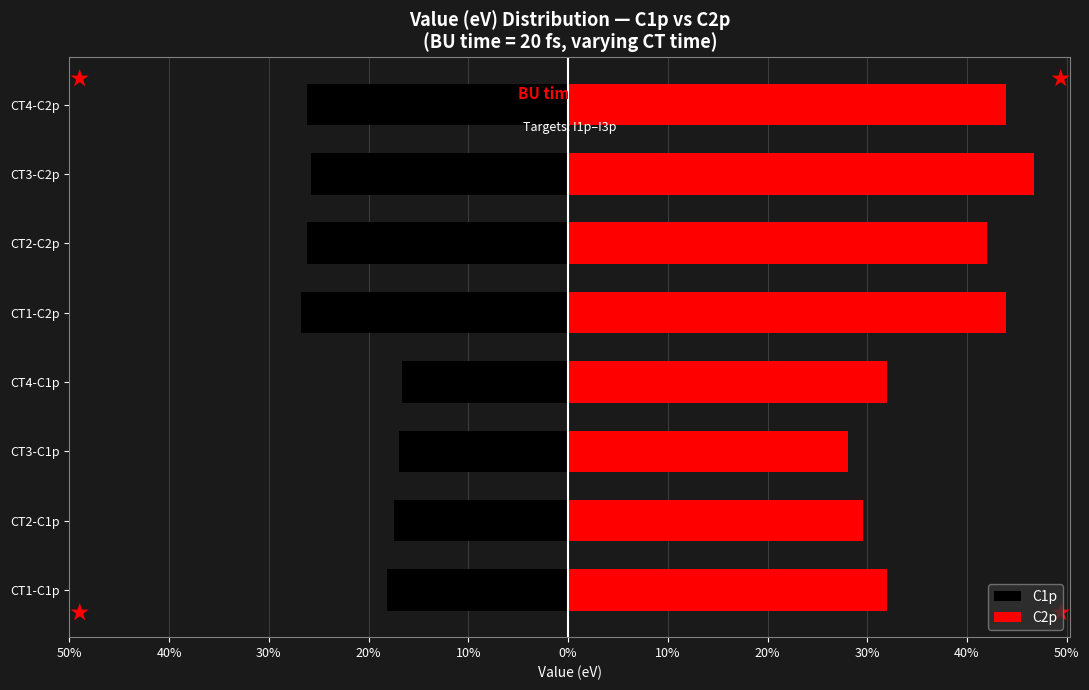

How many distinct data groups are displayed?

2